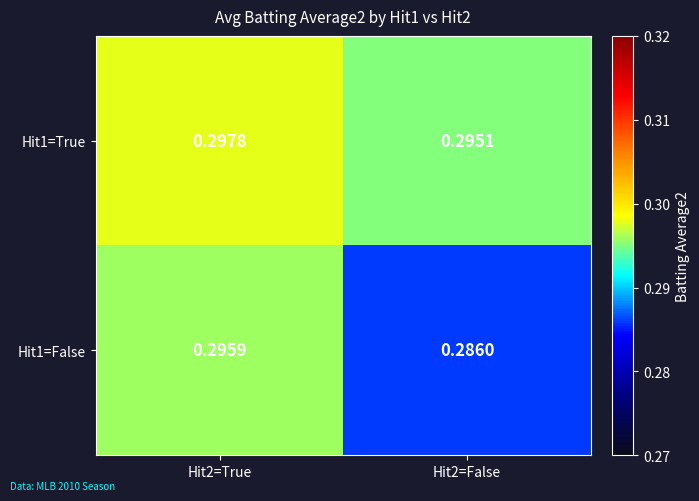

Is the value of Hit1=True at Hit2=True greater than the value of Hit1=False at Hit2=False?

Yes